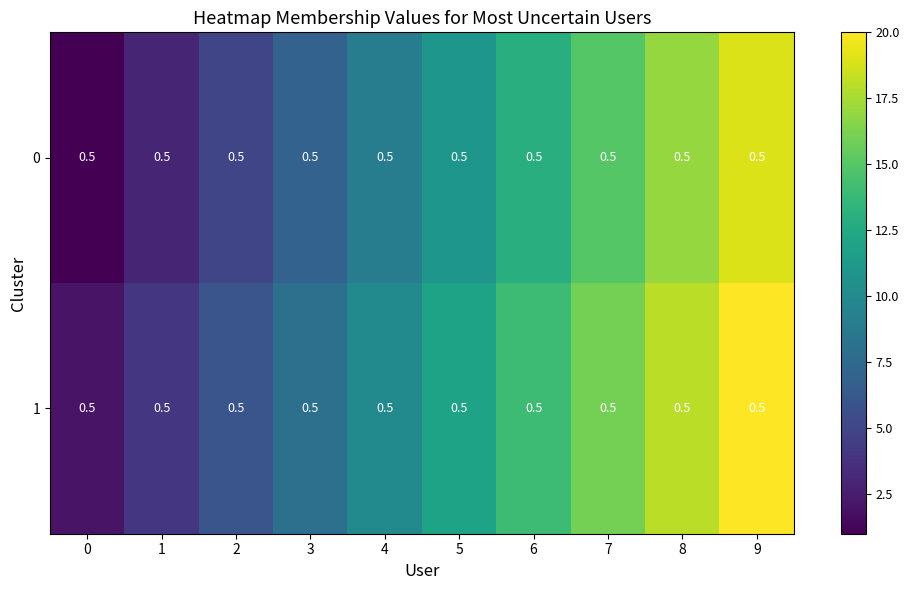

Count the 0 values in the range 5 to 15.

6